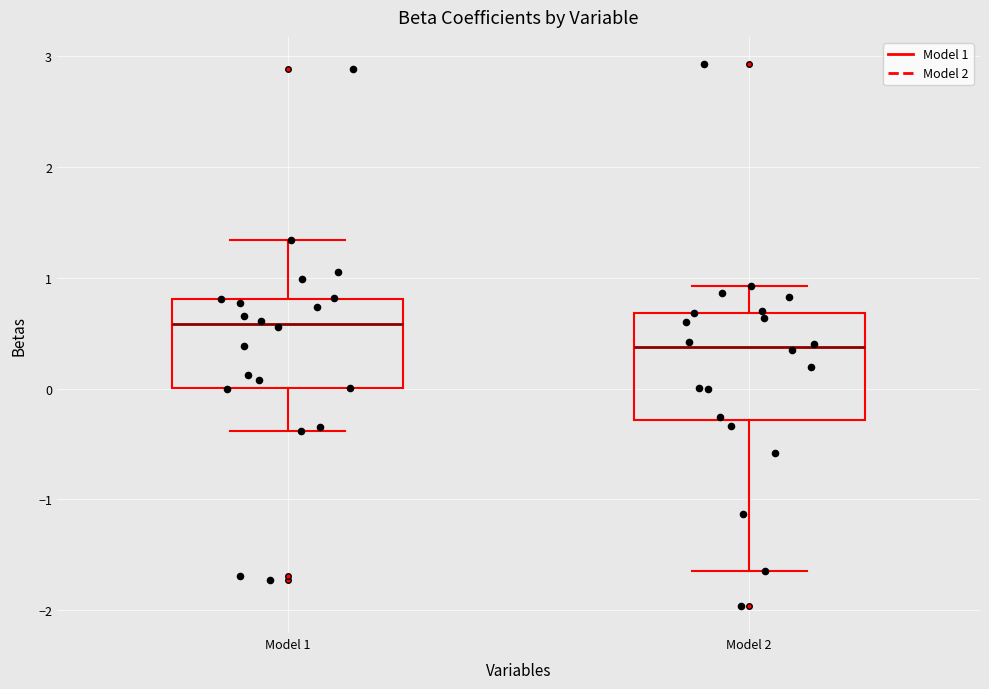

Reading left to right, read every box against the y-axis: the position of its median line, the range the box covers, and the ends of its whiskers. The values are not printed on the chart, so give them approximately, as read against the axis.

Model 1: median 0.6, box 0.0 to 0.8, whiskers -0.4 to 1.3
Model 2: median 0.4, box -0.3 to 0.7, whiskers -1.6 to 0.9